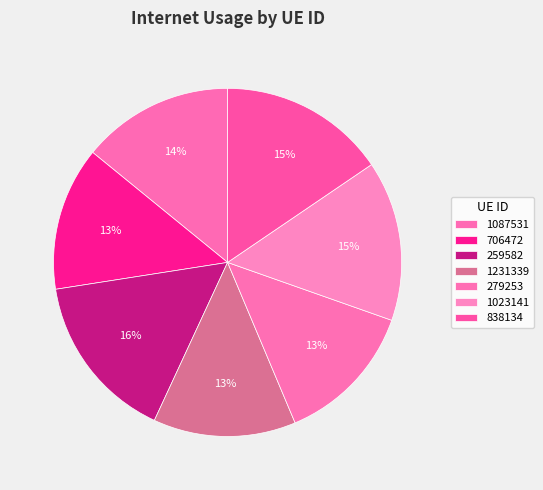

Which slice is the largest?

259582